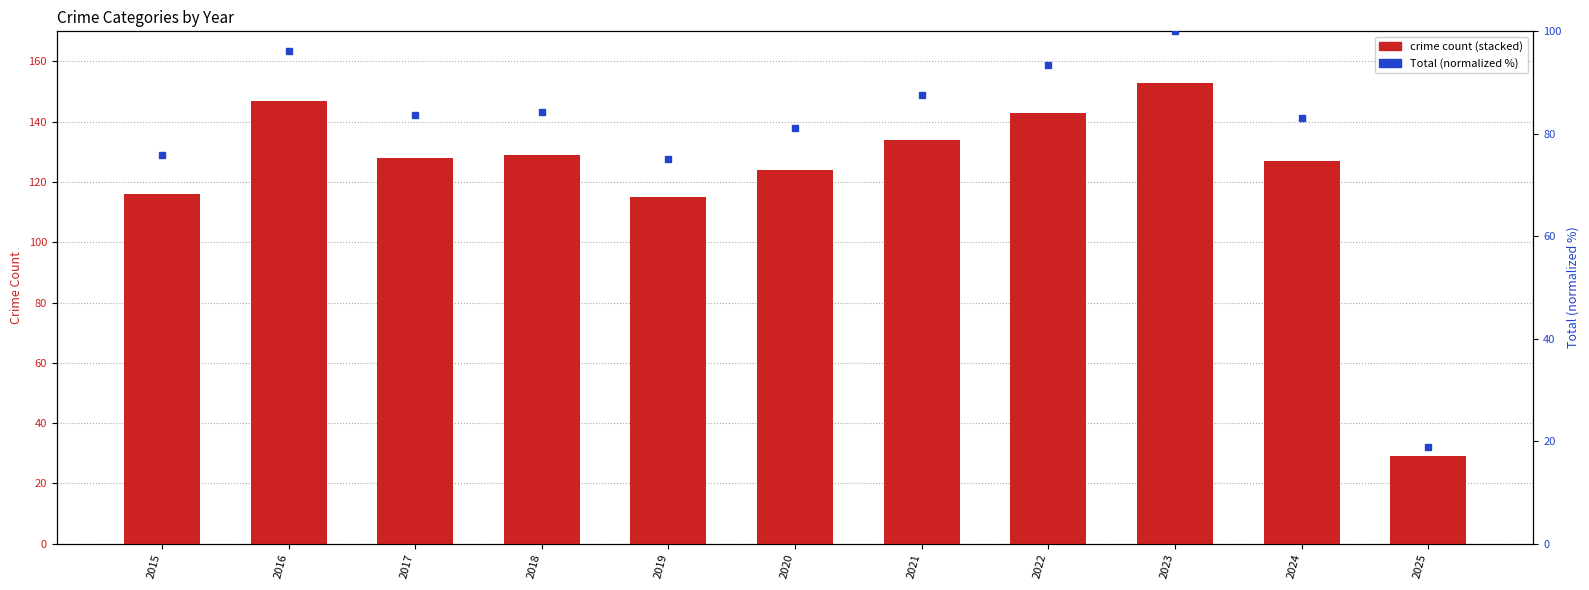

Does the chart contain stacked bars?

No